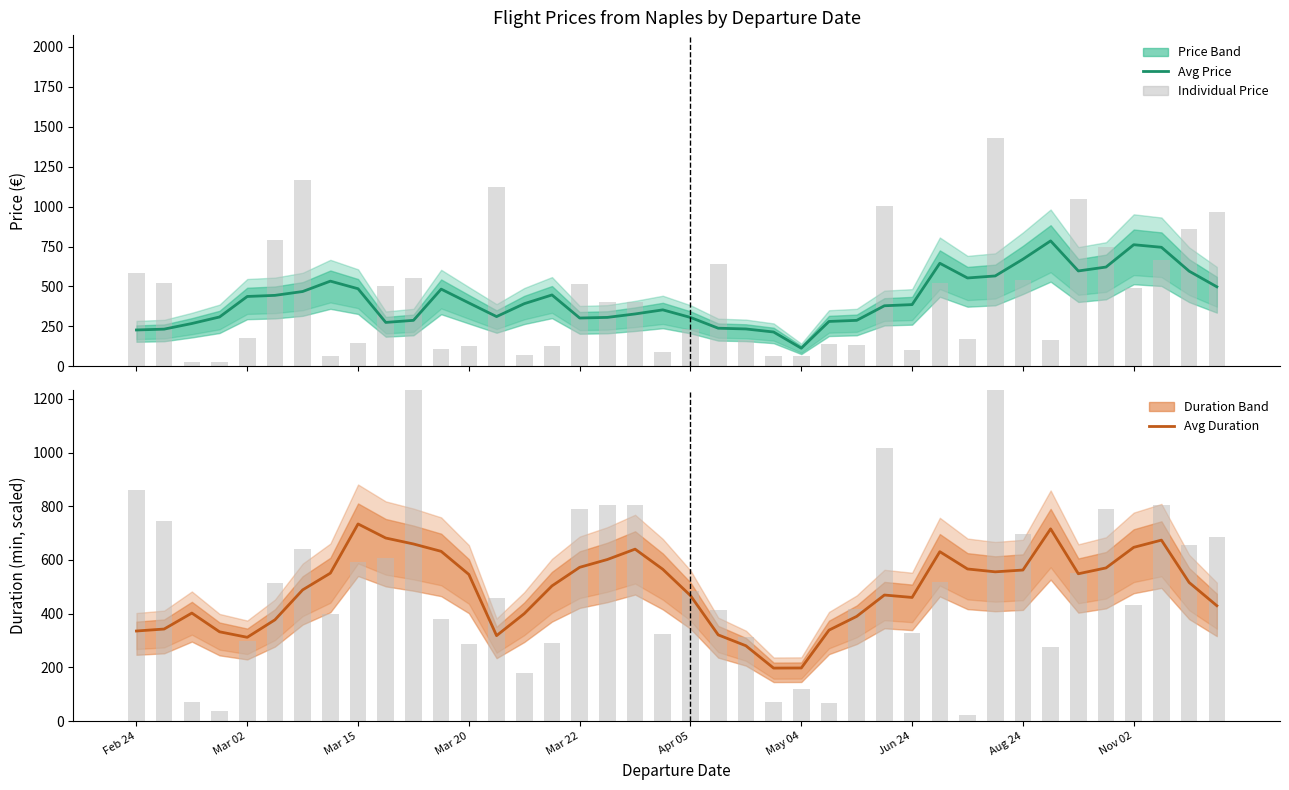

At 22, list the series in order from largest to smallest.

Duration (scaled), Price